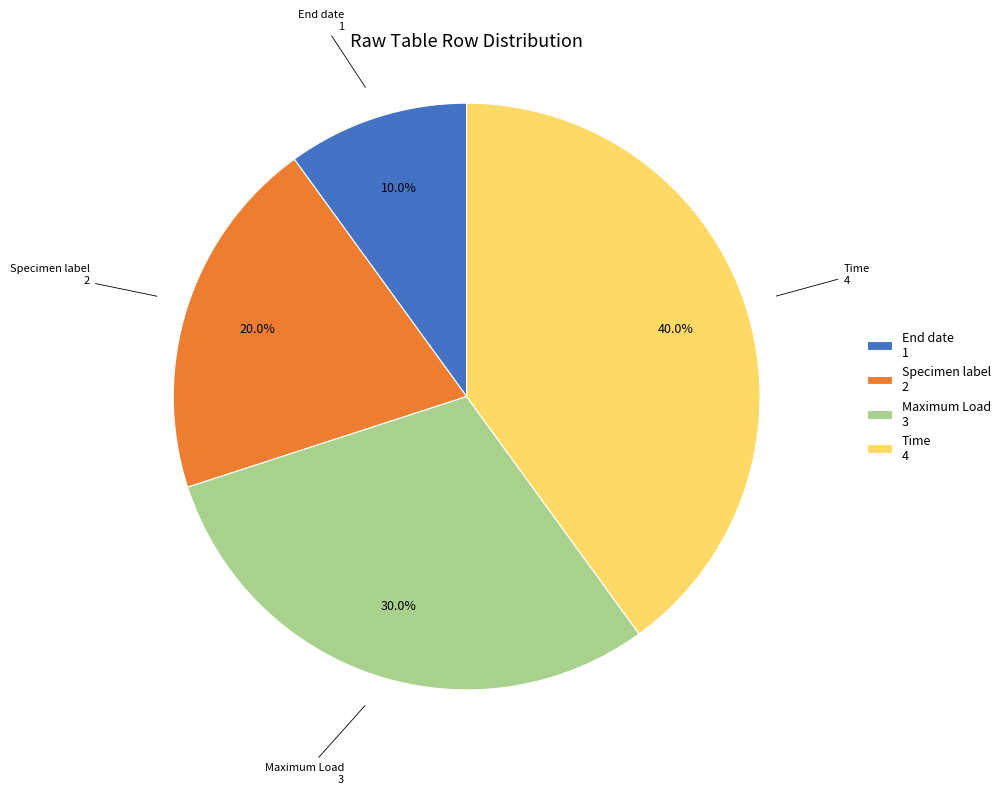

What is the total percentage of Maximum Load and End date?

40.0%